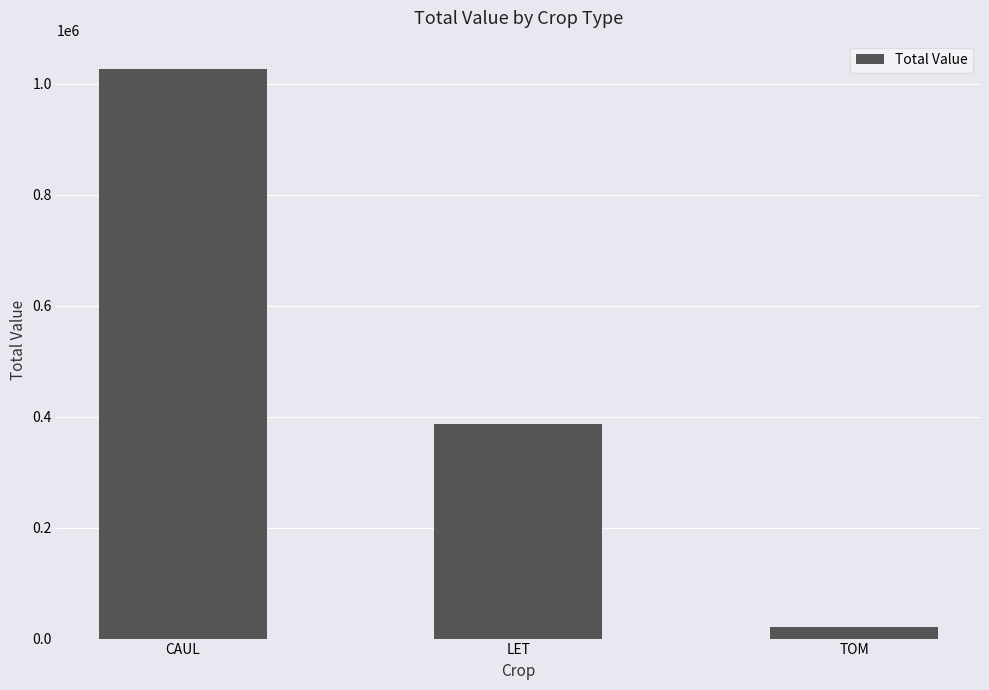

What is the difference between the second highest and minimum values?

366241.5